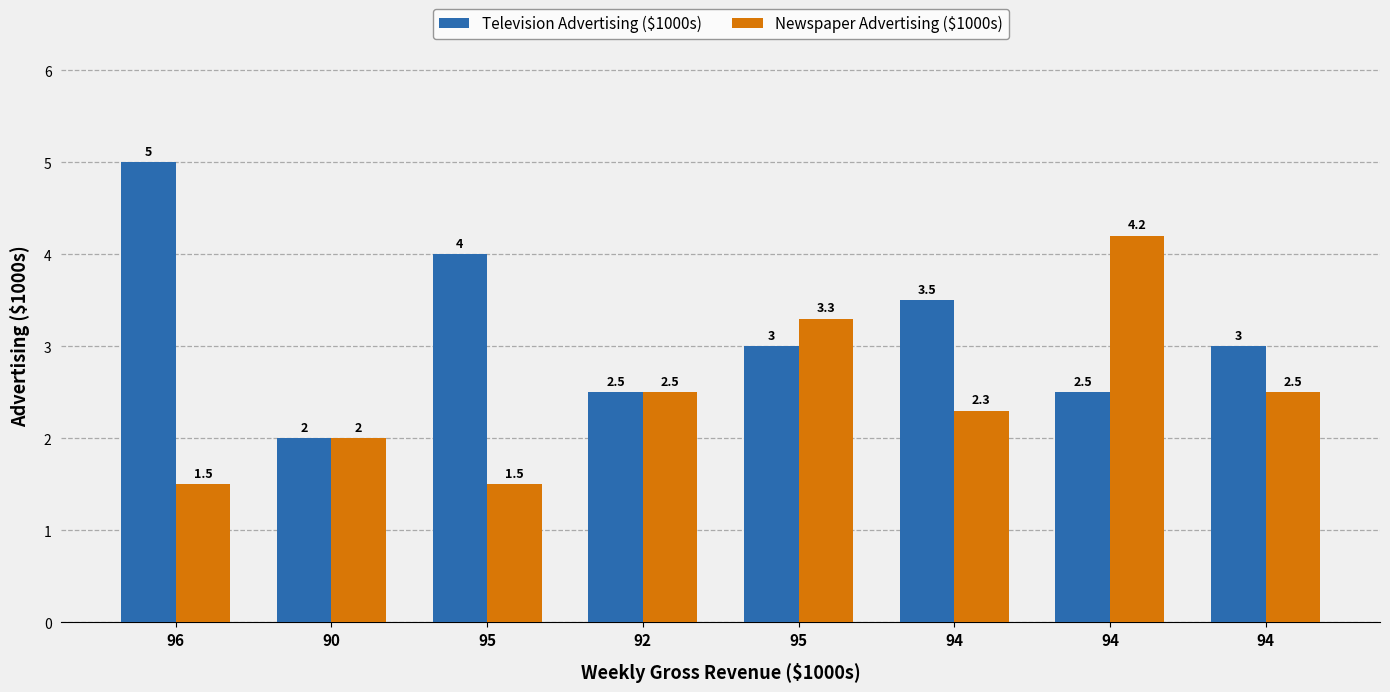

Reading right to left, transcribe all the data shown in this chart.

Television Advertising ($1000s): 3.0	2.5	3.5	3.0	2.5	4.0	2.0	5.0
Newspaper Advertising ($1000s): 2.5	4.2	2.3	3.3	2.5	1.5	2.0	1.5